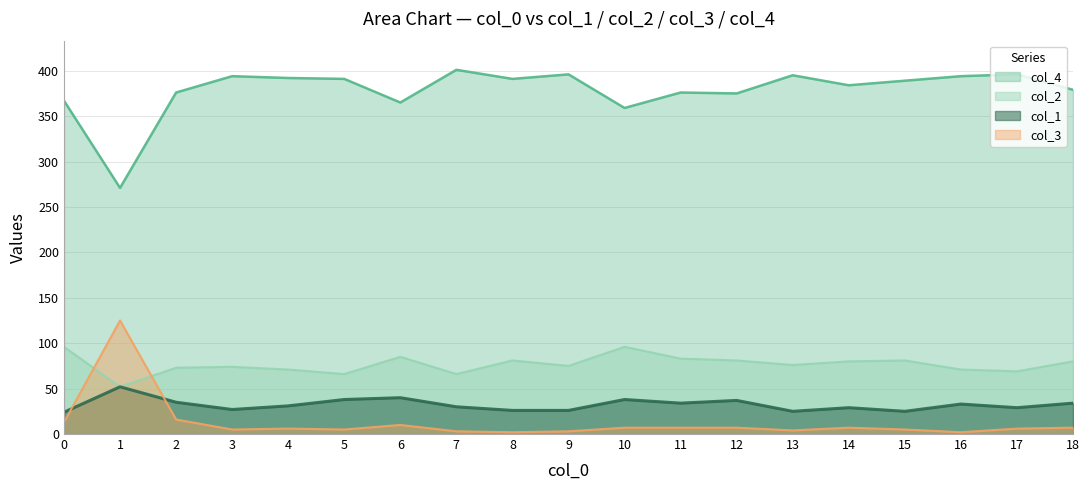

What is the difference between the col_4 values at 7 and 15?

12